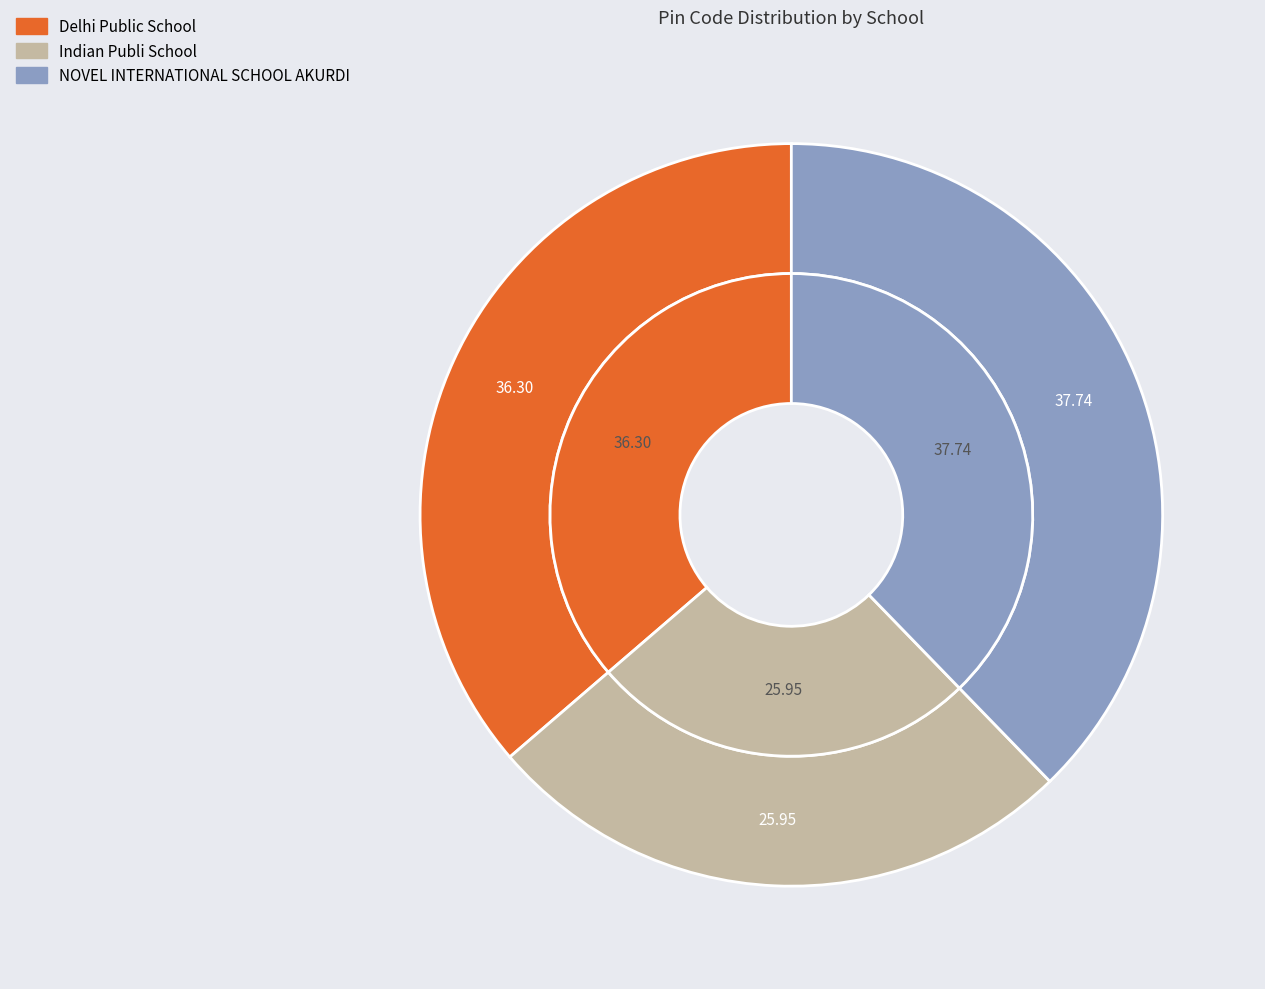

What percentage is the Indian Publi School slice, to the nearest percent?

26%